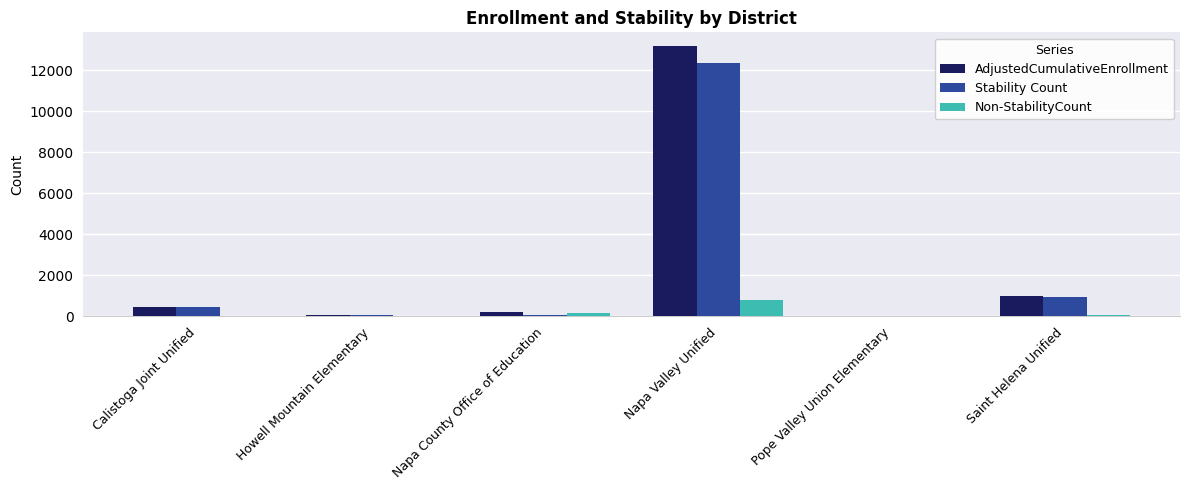

What is the spread (max minus min) of values at Saint Helena Unified?

940